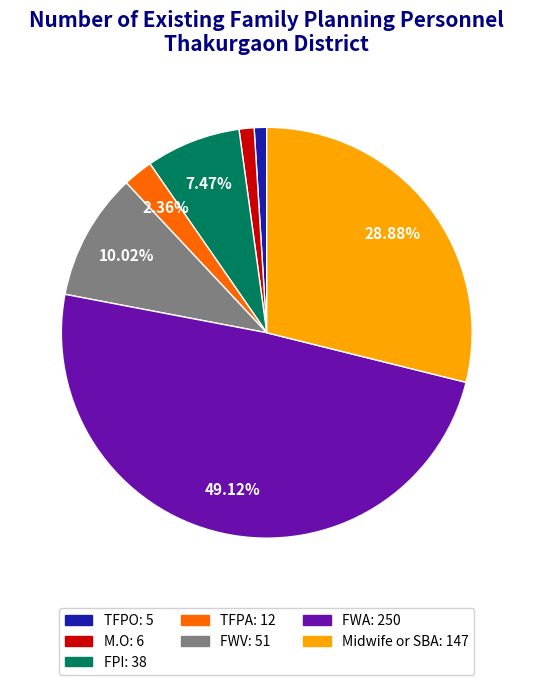

Approximately how many times larger is the value at FWV compared to TFPO?

10.2